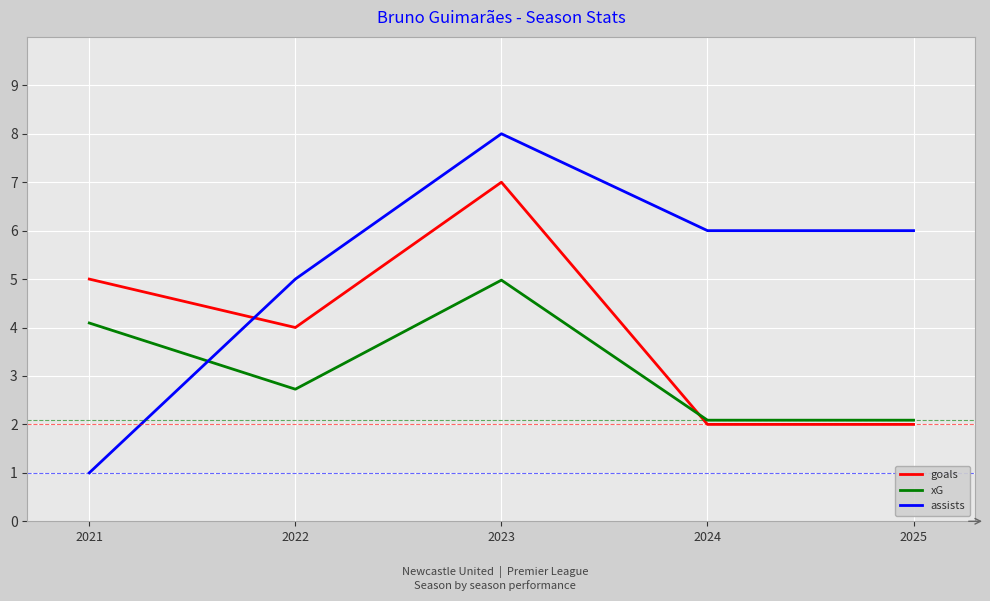

What is the approximate value of goals at 2022?

4.0